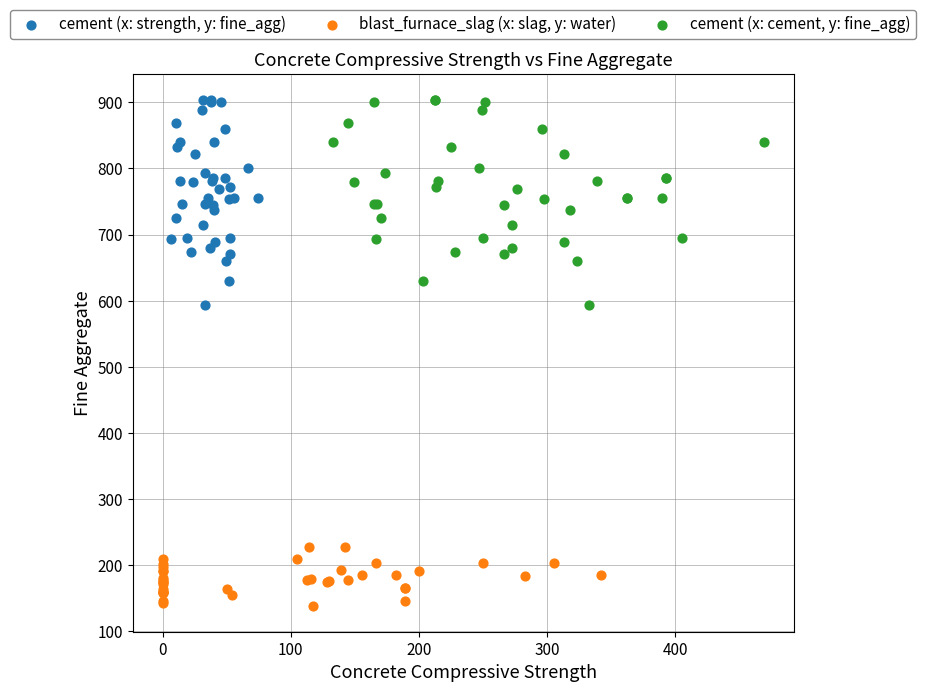

Which series contains the lowest Y value?

blast_furnace_slag (x: slag, y: water)